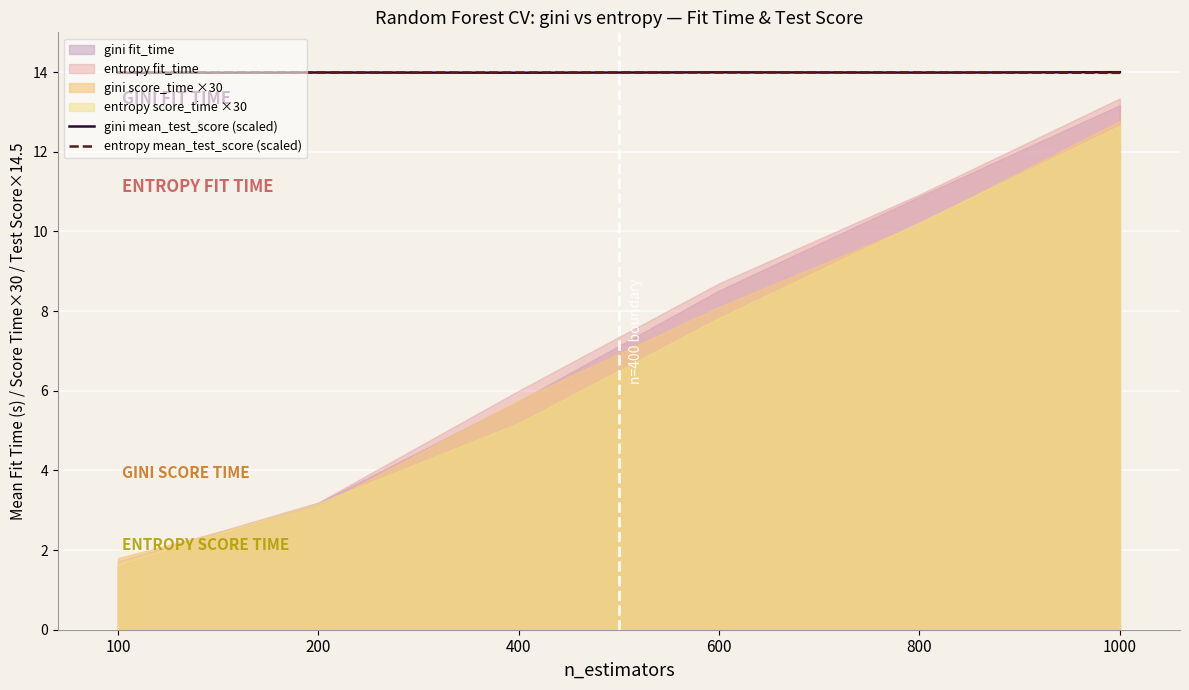

What is the lowest value of the gini mean_test_score (scaled) series?

14.0